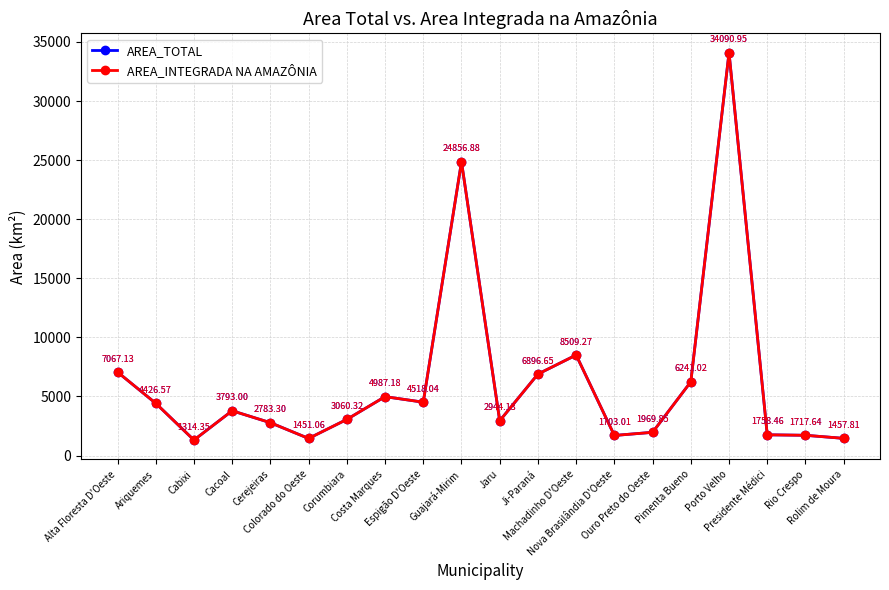

Is this an area chart (filled region under the line)?

No